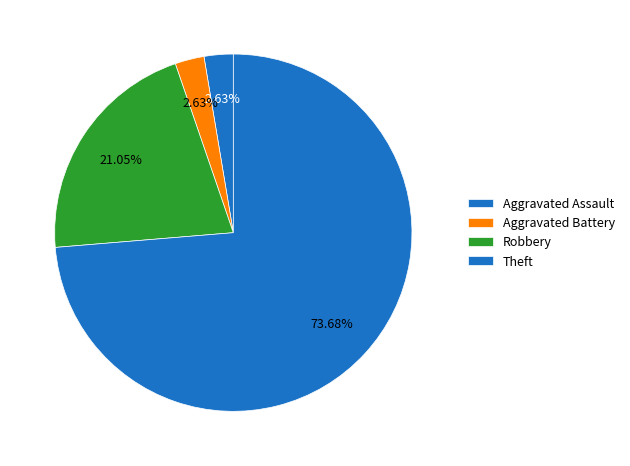

Which category has the biggest portion of the pie?

Theft